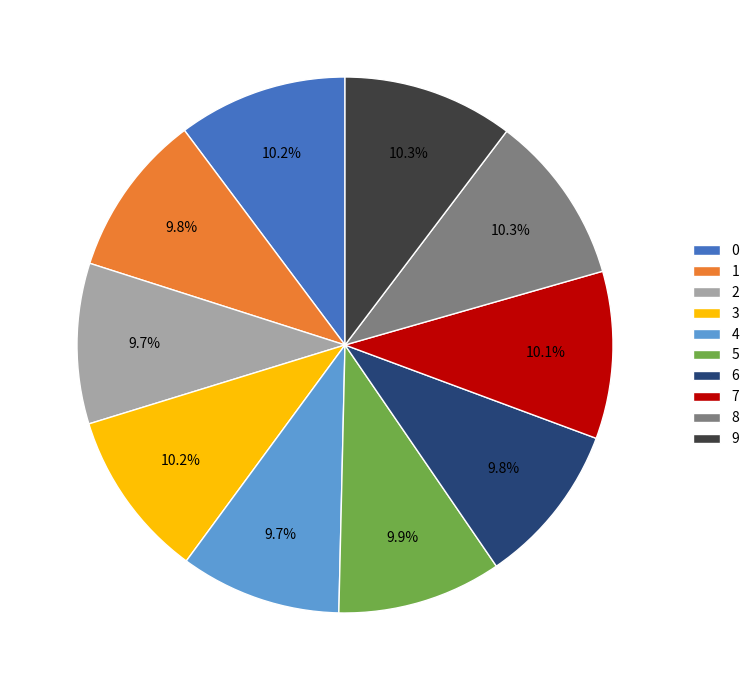

To the nearest percent, what portion does 2 represent?

10%